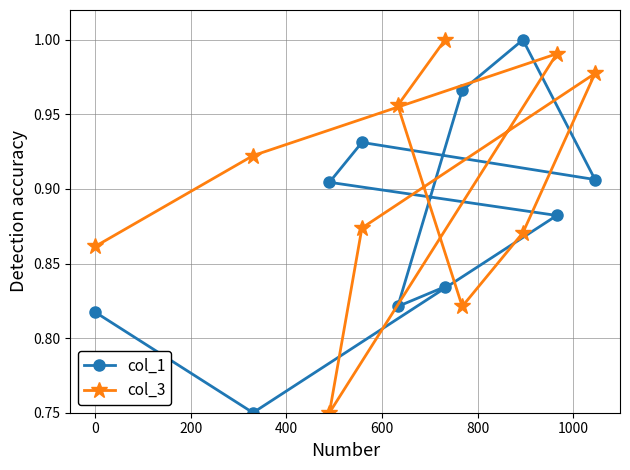

Rank the series by their average value, from lowest to highest.

col_1, col_3